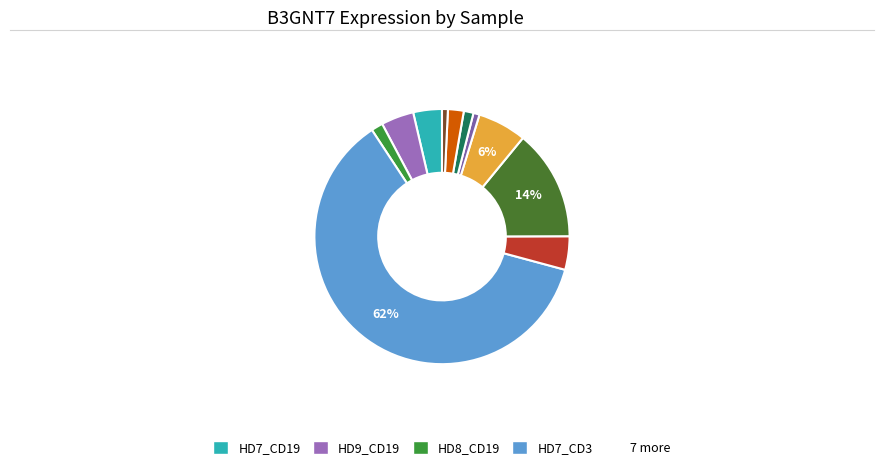

How many segments does this pie chart have?

11